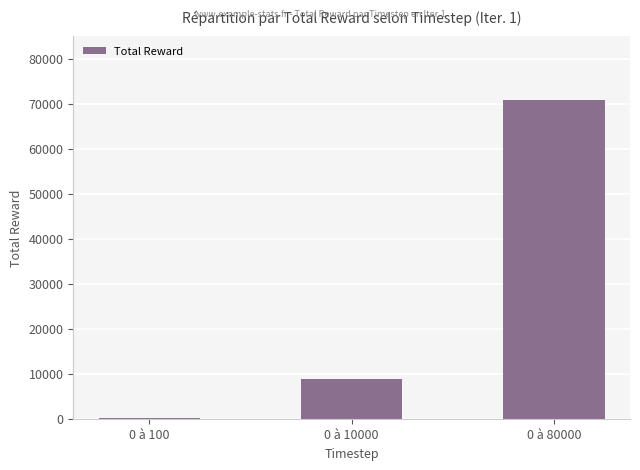

What is the greatest value displayed?

70831